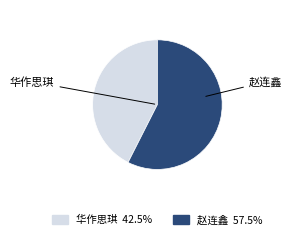

Which slice is the smallest?

华作思琪